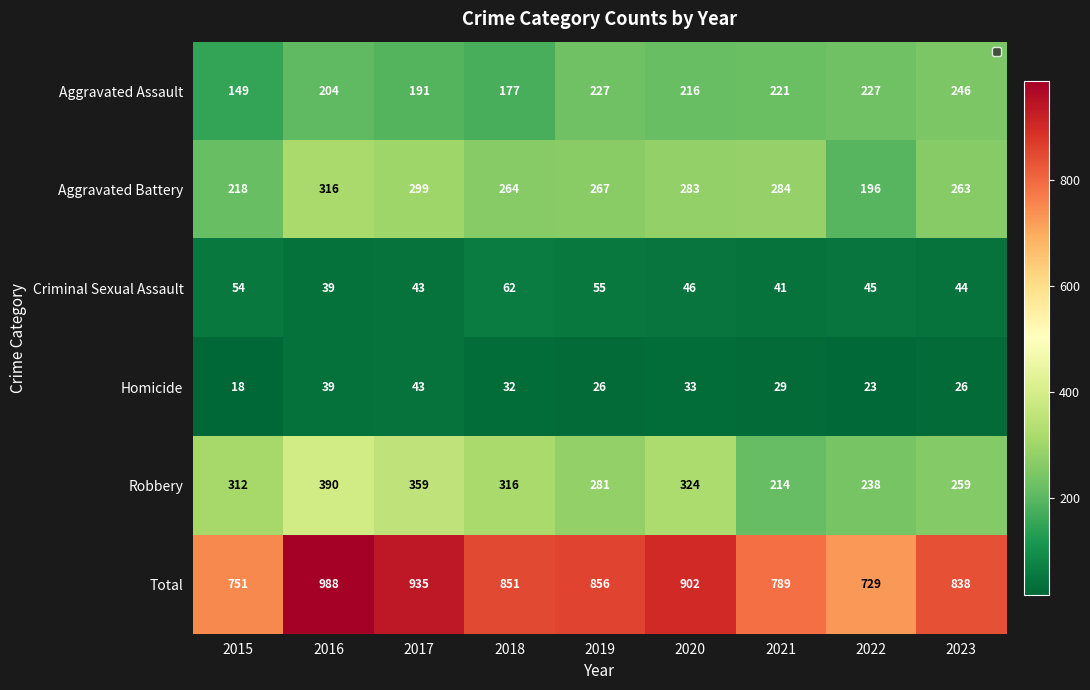

Which category has the lowest value across all series?

2015